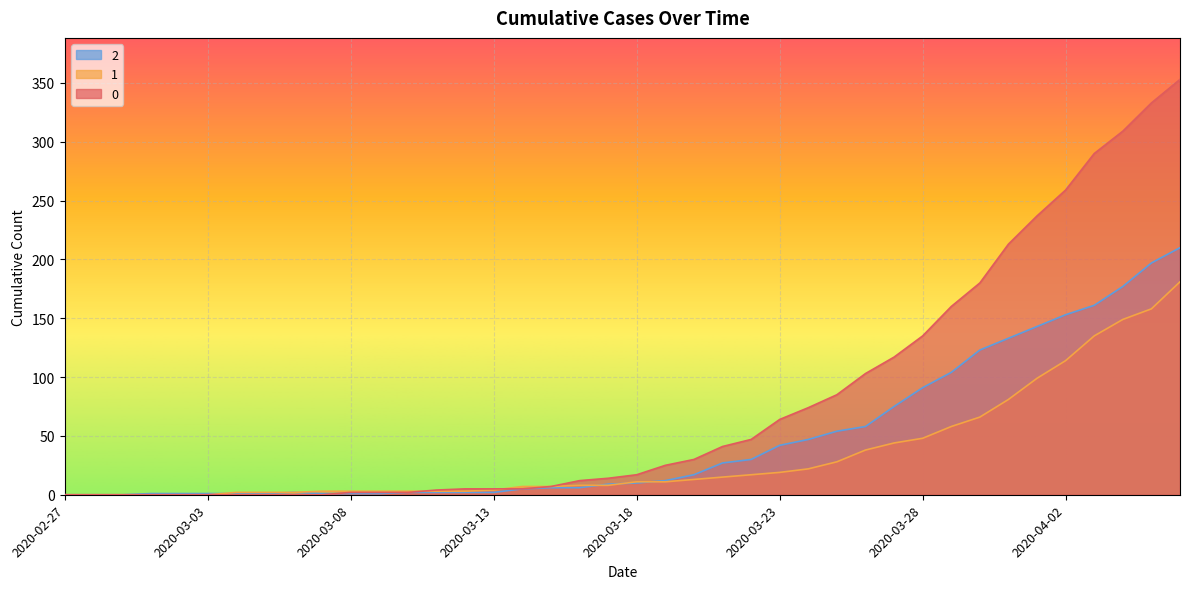

Where does the 1 series first go above 11?

2020-03-20